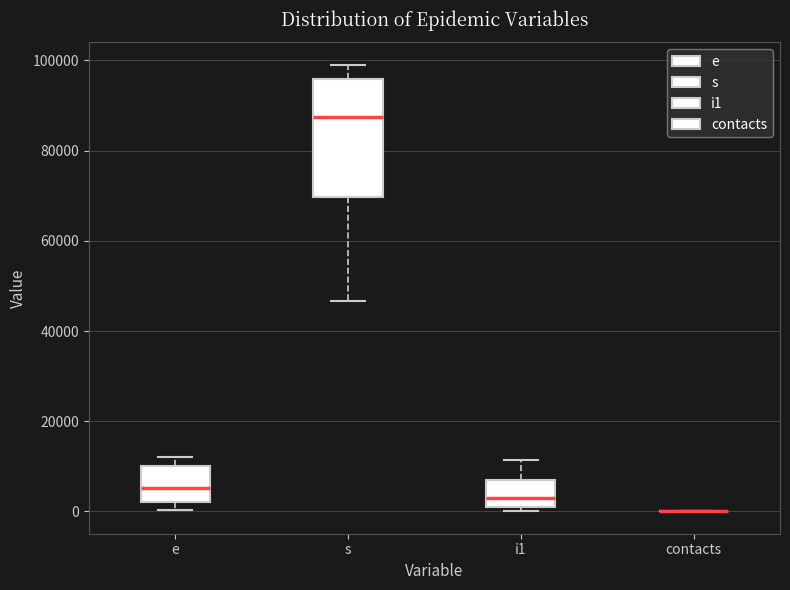

Reading left to right, transcribe this box plot: for each box, give where its median line is, the range the box spans, and where its two whiskers end, as read against the y-axis. The values are not printed on the chart, so give them approximately, as read against the axis.

e: median 6000, box 2000 to 10000, whiskers 0 to 12000
s: median 88000, box 70000 to 96000, whiskers 46000 to 100000
i1: median 4000, box 0 to 6000, whiskers 0 (just below the box's lower edge) to 12000
contacts: box collapsed to a line at 0, whiskers 0 to 0